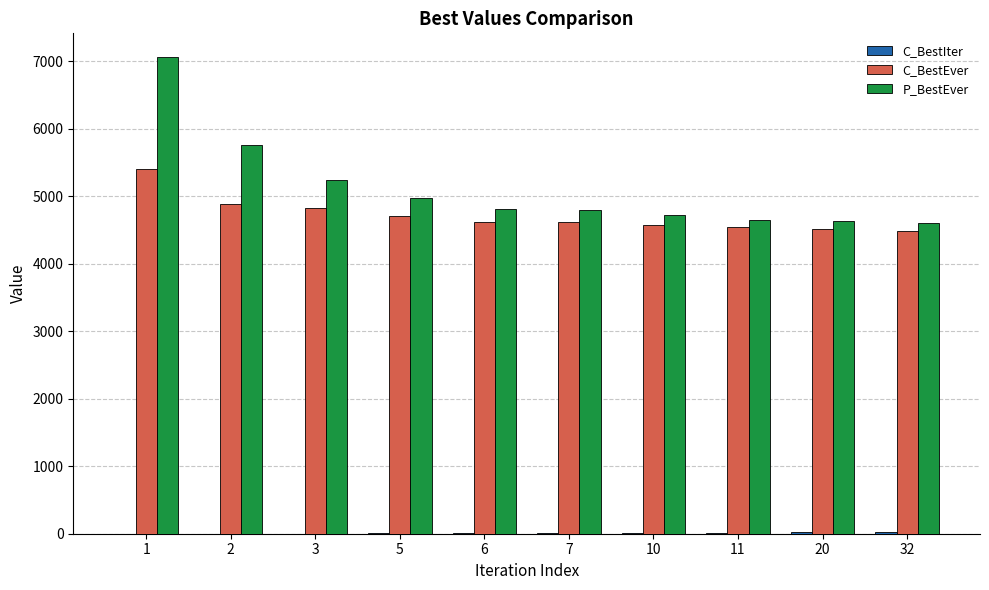

What is the greatest value displayed?

7060